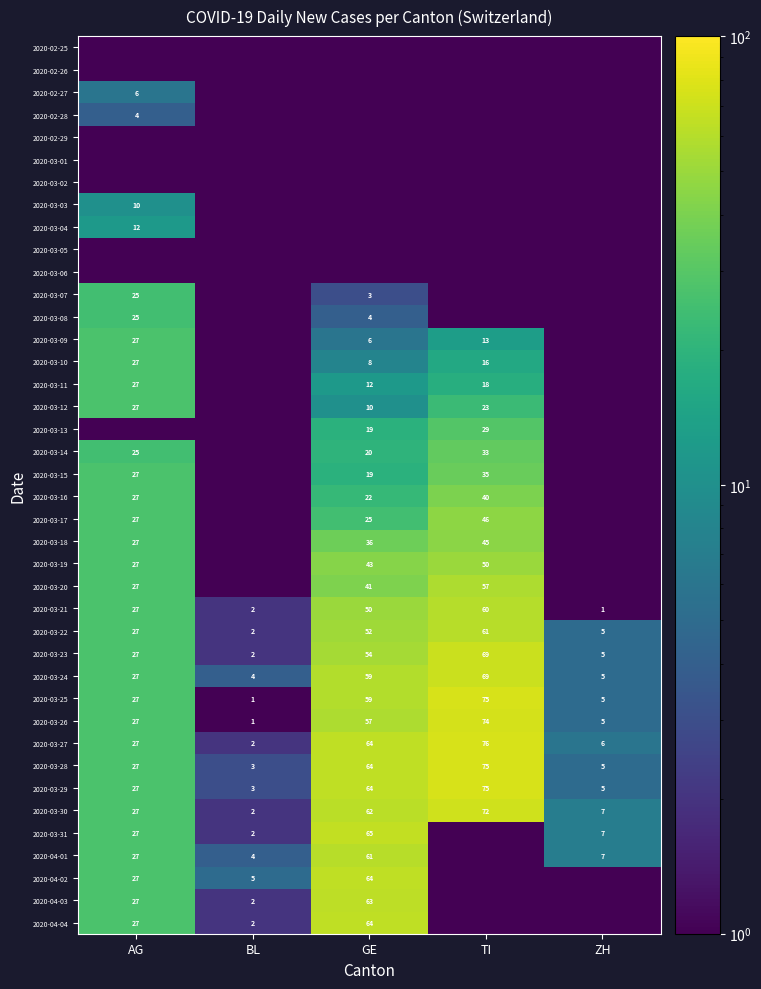

At which label does 2020-03-21 reach its peak?

TI